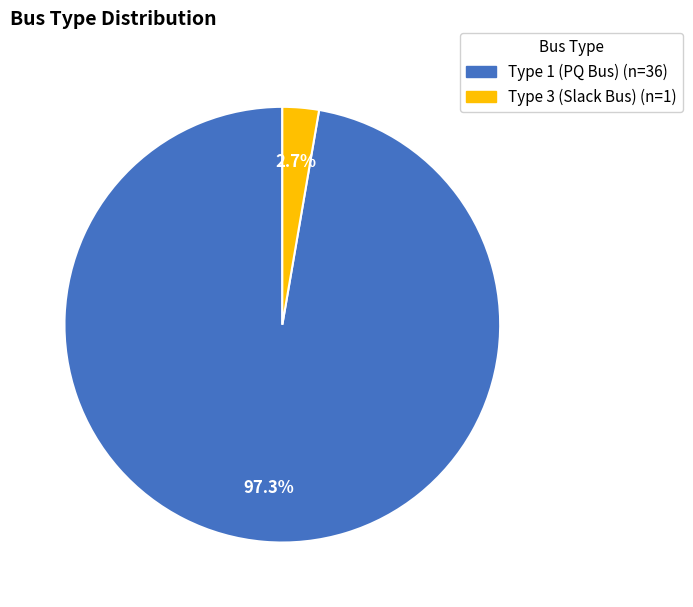

How many segments does this pie chart have?

2